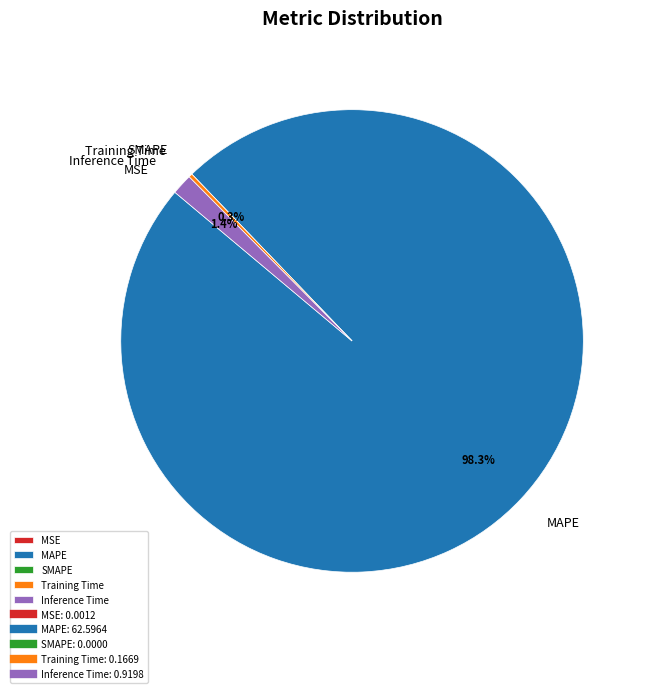

Does any single category account for the majority?

Yes